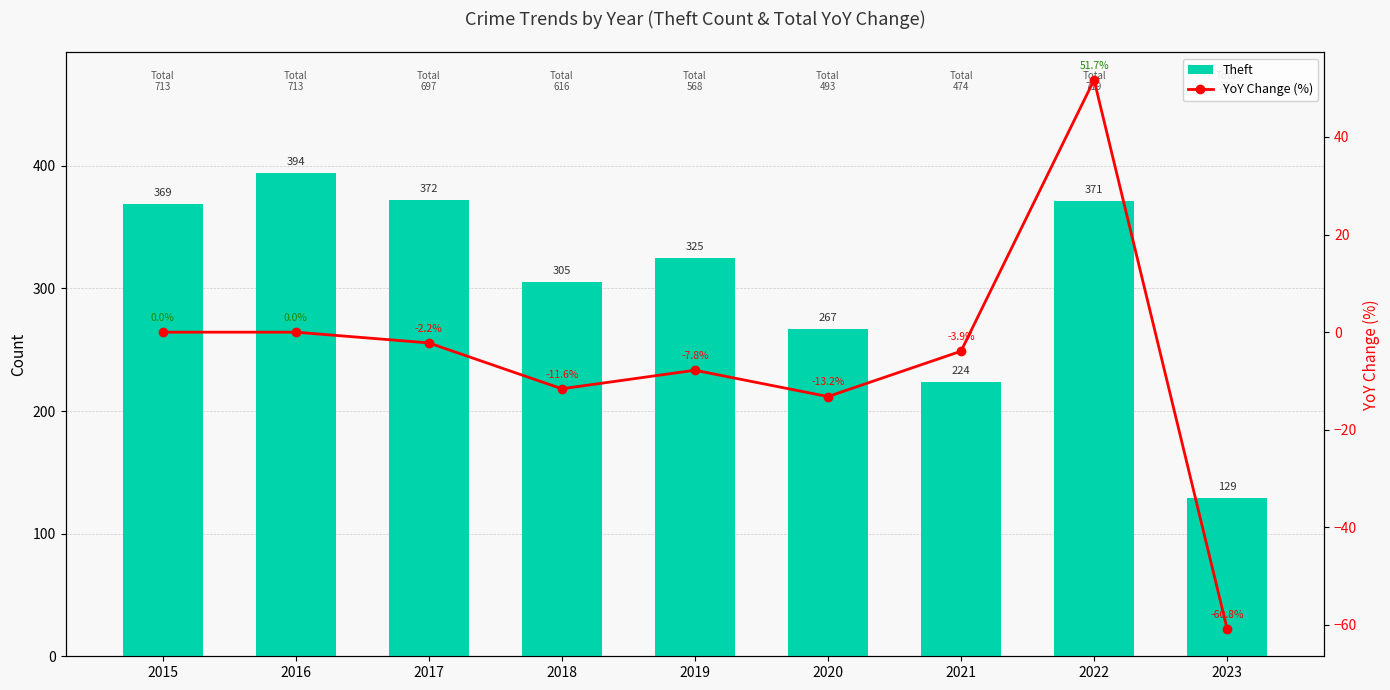

Reading left to right, transcribe all the data shown in this chart.

Theft: 369.0	394.0	372.0	305.0	325.0	267.0	224.0	371.0	129.0
YoY Change (%): 0.0	0.0	-2.2	-11.6	-7.8	-13.2	-3.9	51.7	-60.8